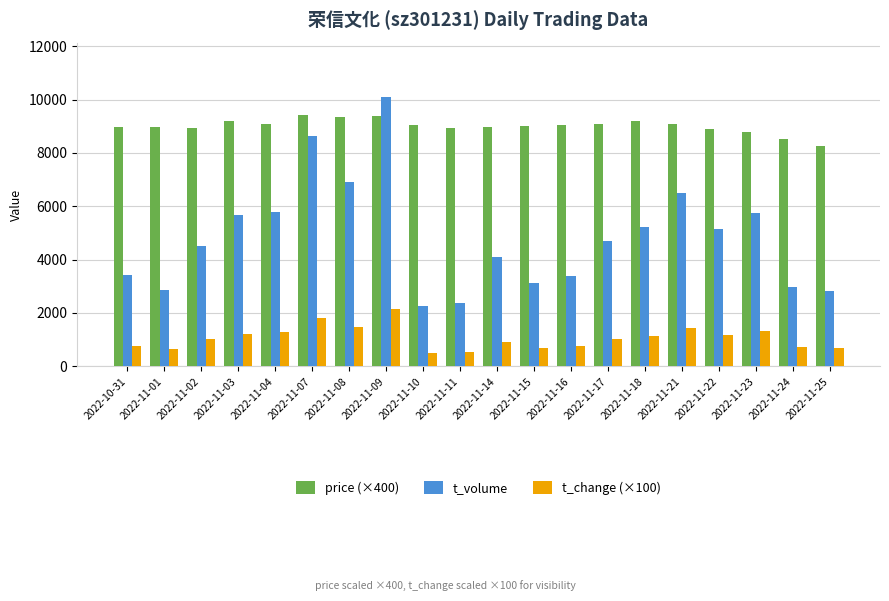

How many categories are shown in the chart?

20